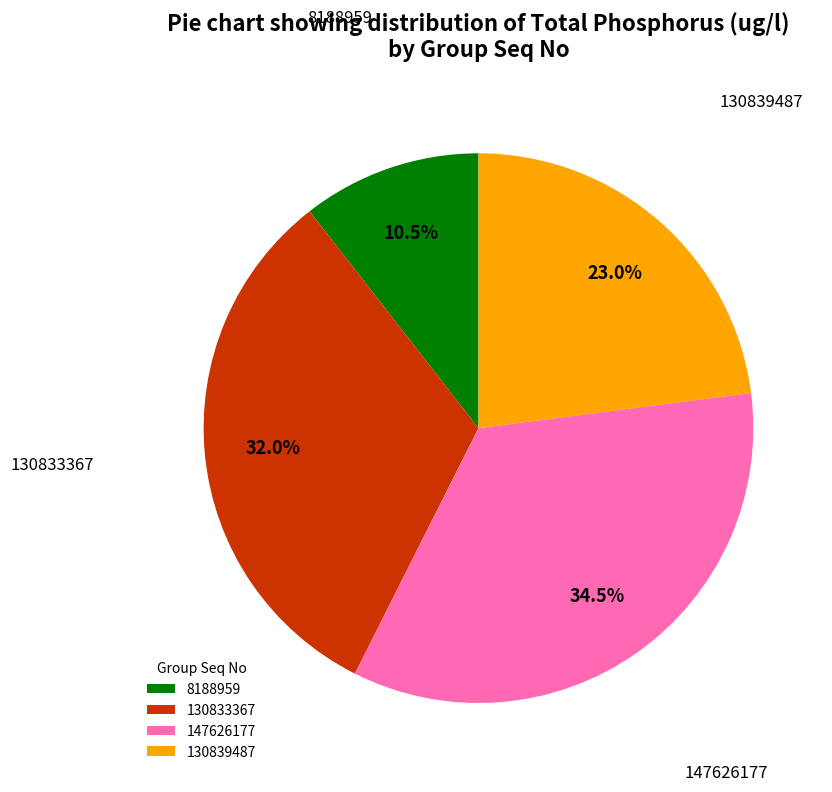

Does 147626177 account for over 50% of the chart?

No